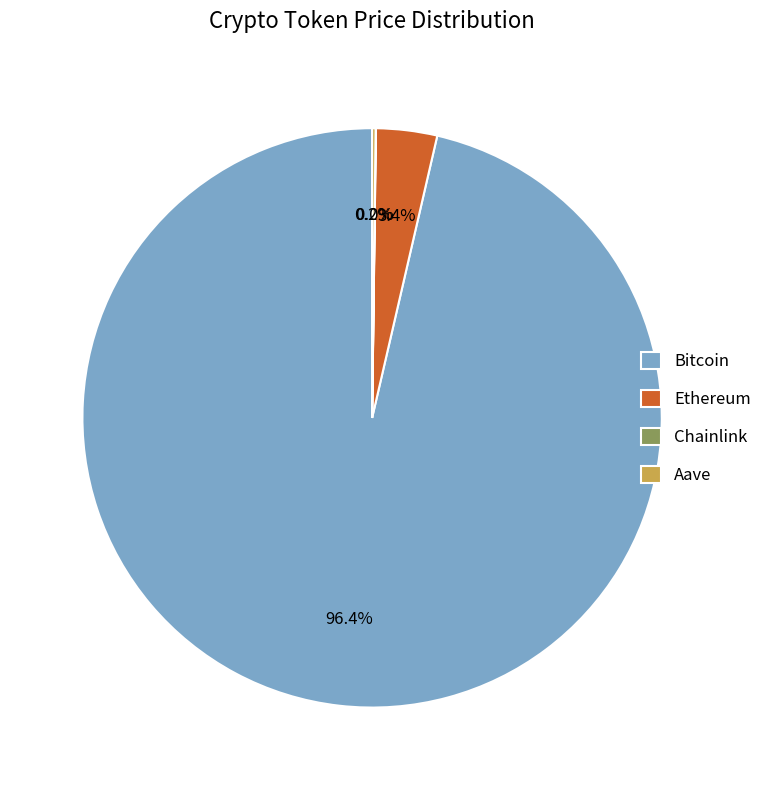

Which category accounts for the majority?

Bitcoin